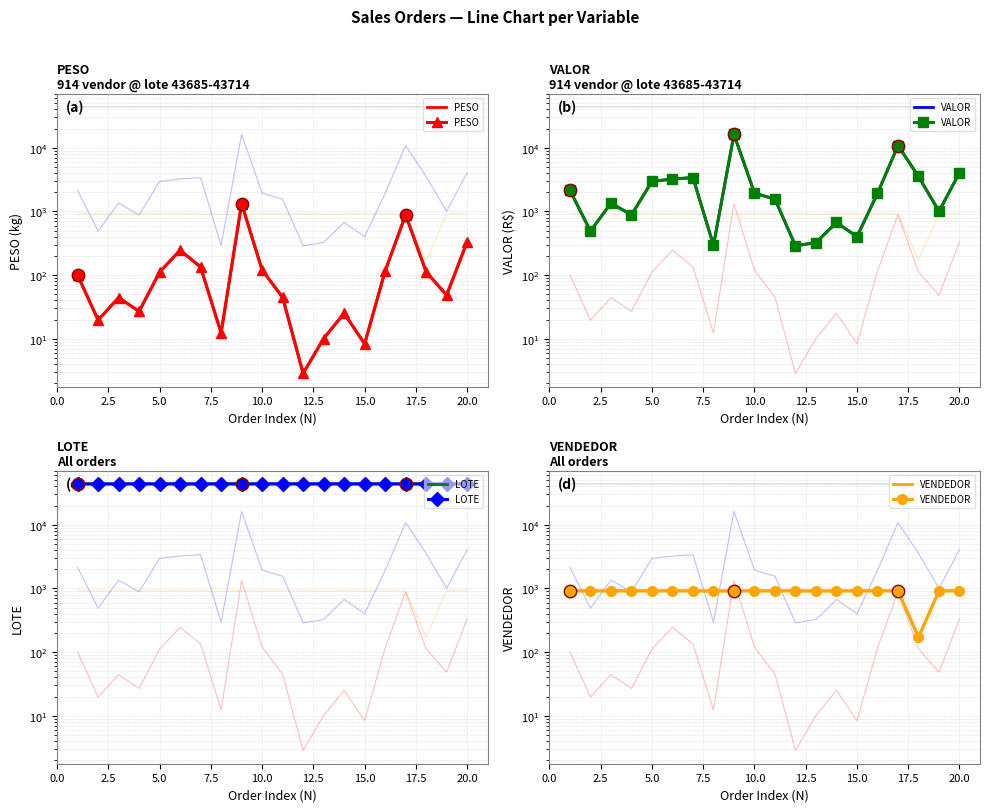

Which series contains the lowest Y value?

PESO